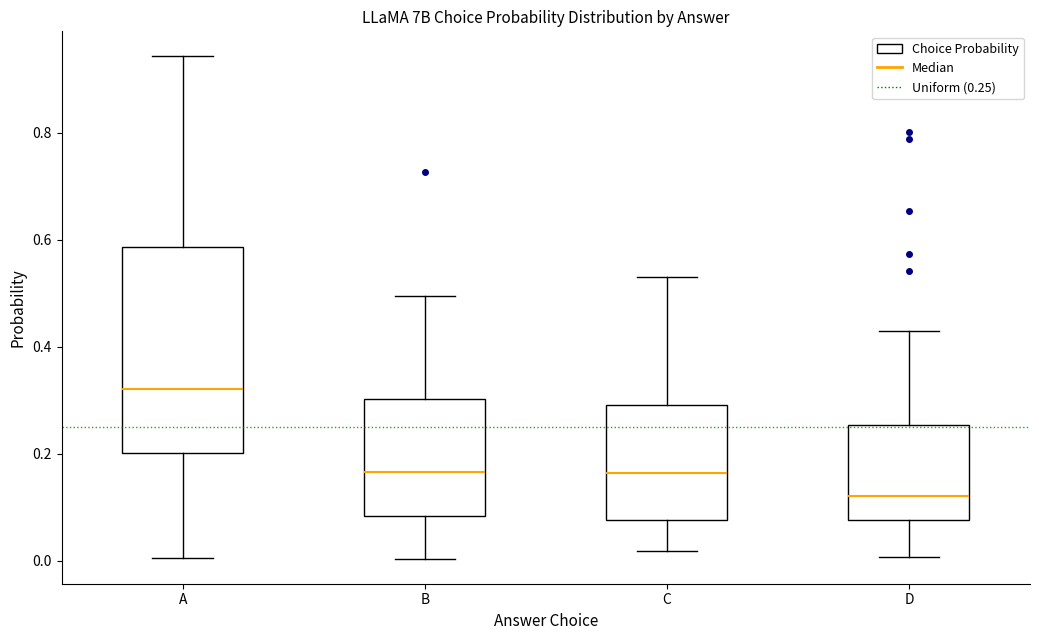

Reading left to right, transcribe this box plot: for each box, give where its median line is, the range the box spans, and where its two whiskers end, as read against the y-axis. The values are not printed on the chart, so give them approximately, as read against the axis.

A: median 0.32, box 0.20 to 0.58, whiskers 0.00 to 0.94
B: median 0.16, box 0.08 to 0.30, whiskers 0.00 to 0.50
C: median 0.16, box 0.08 to 0.30, whiskers 0.02 to 0.54
D: median 0.12, box 0.08 to 0.26, whiskers 0.00 to 0.42